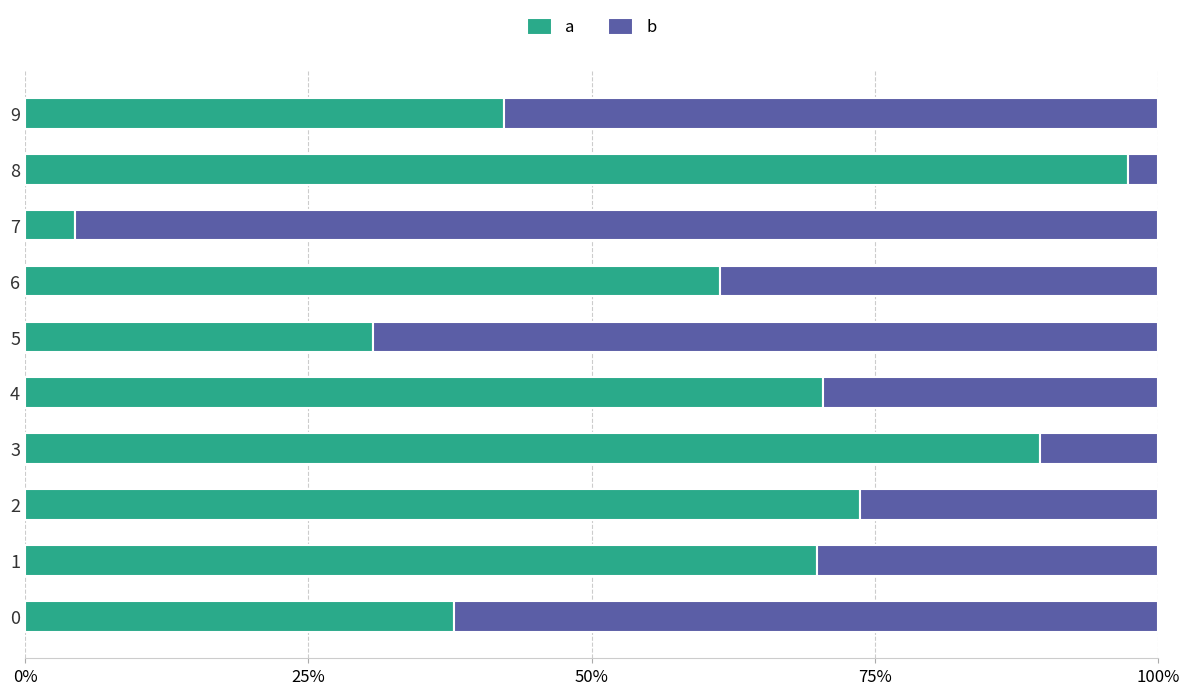

What is the label of the 1st bar from the right?

9